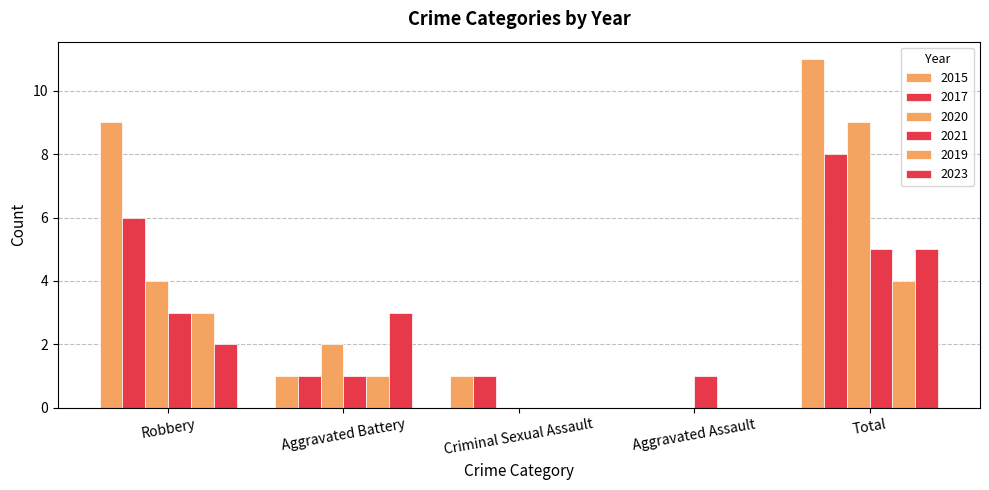

How many groups of bars are there?

5